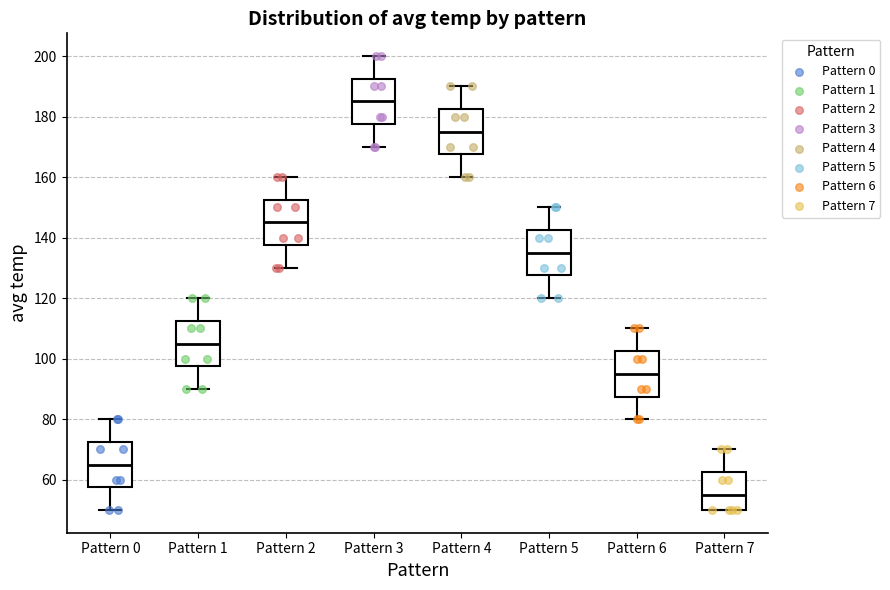

Reading left to right, read every box against the y-axis: the position of its median line, the range the box covers, and the ends of its whiskers. The values are not printed on the chart, so give them approximately, as read against the axis.

Pattern 0: median 66, box 58 to 72, whiskers 50 to 80
Pattern 1: median 106, box 98 to 112, whiskers 90 to 120
Pattern 2: median 146, box 138 to 152, whiskers 130 to 160
Pattern 3: median 186, box 178 to 192, whiskers 170 to 200
Pattern 4: median 176, box 168 to 182, whiskers 160 to 190
Pattern 5: median 136, box 128 to 142, whiskers 120 to 150
Pattern 6: median 96, box 88 to 102, whiskers 80 to 110
Pattern 7: median 56, box 50 to 62, whiskers 50 to 70